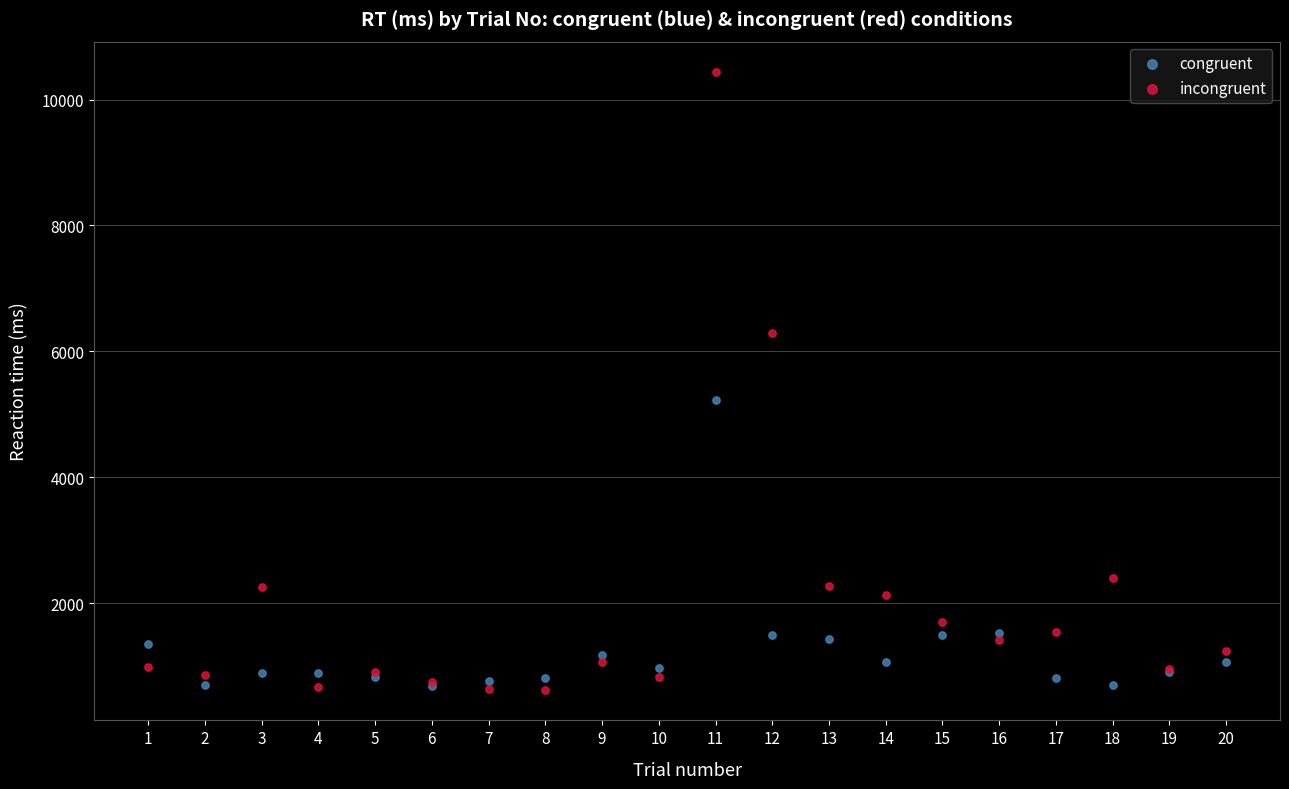

Which series contains the highest Y value?

incongruent